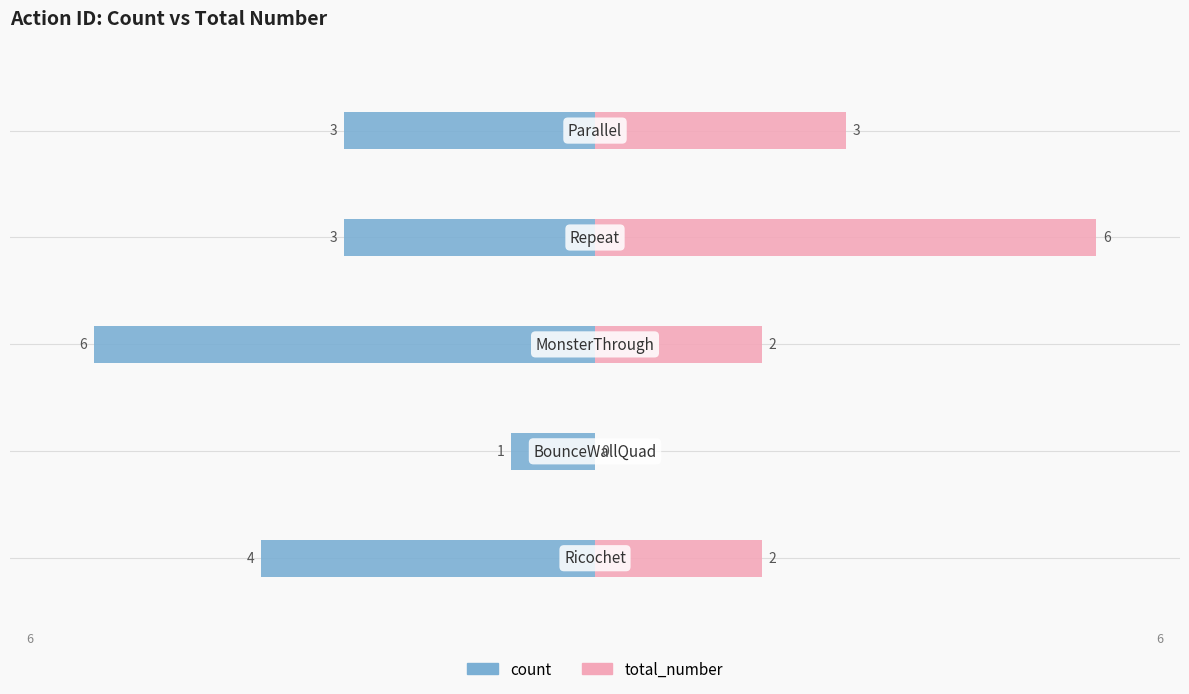

Rank the series at 0 from highest to lowest value.

total_number, count